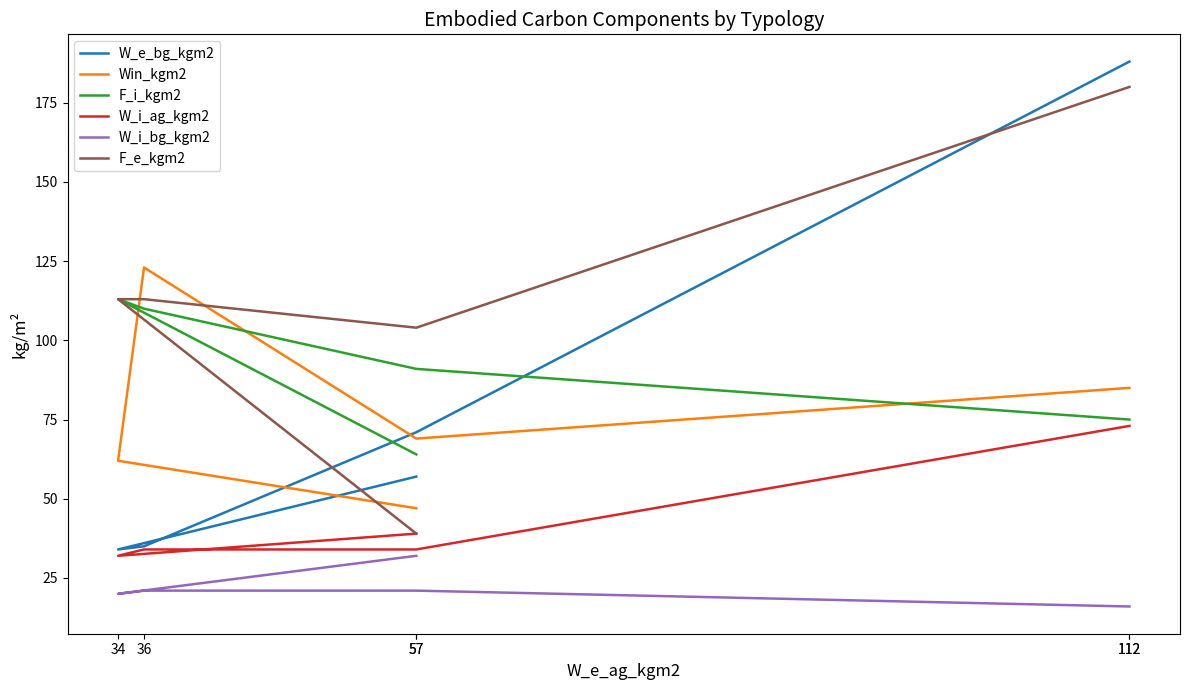

What is the label of the 6th point from the left?

112